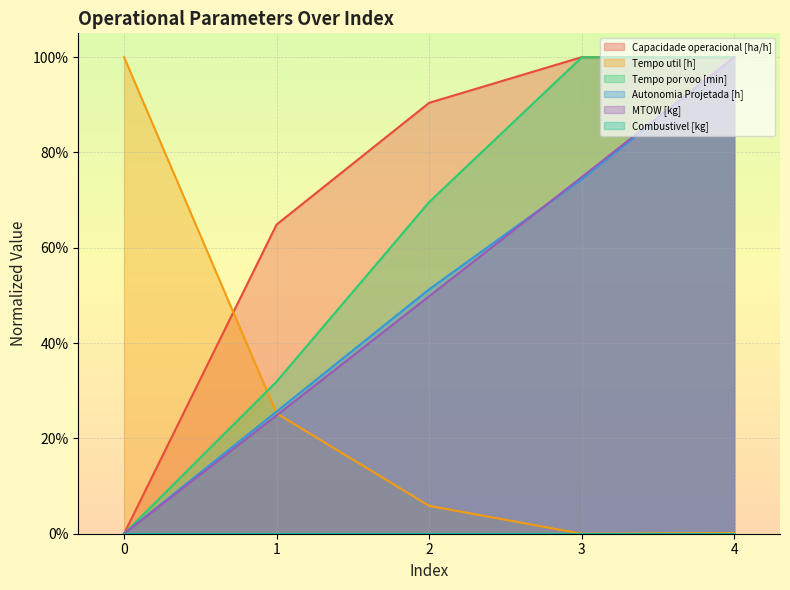

Between 2 and 3, which is larger?

3